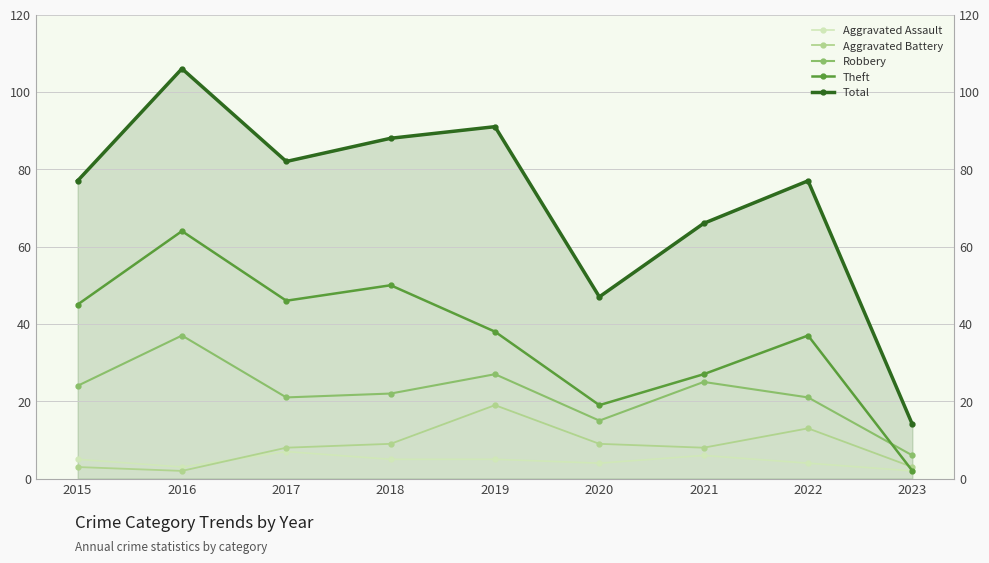

The Total series shows 9 at 2023. True or false?

False